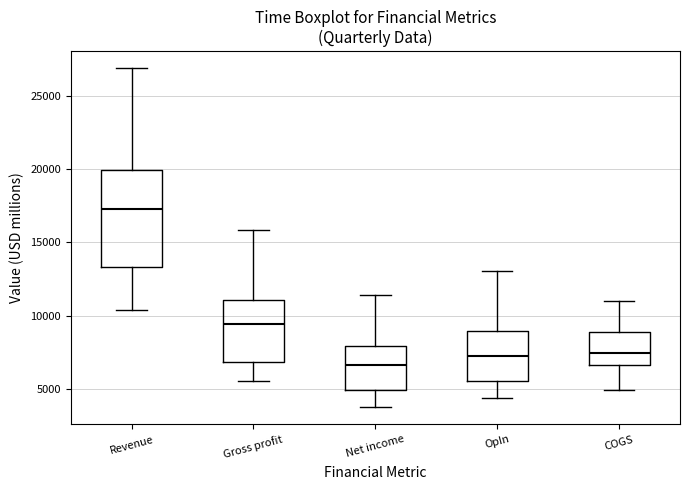

Which box has the highest median line?

Revenue